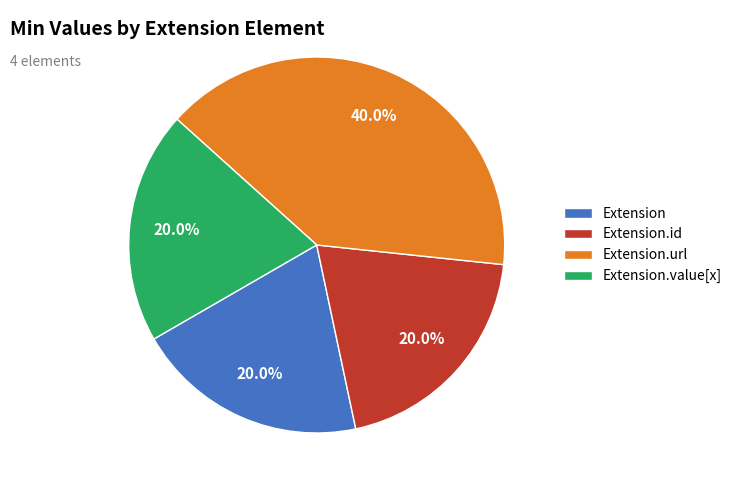

Do Extension.id and Extension.value[x] together represent more than half of the pie?

No